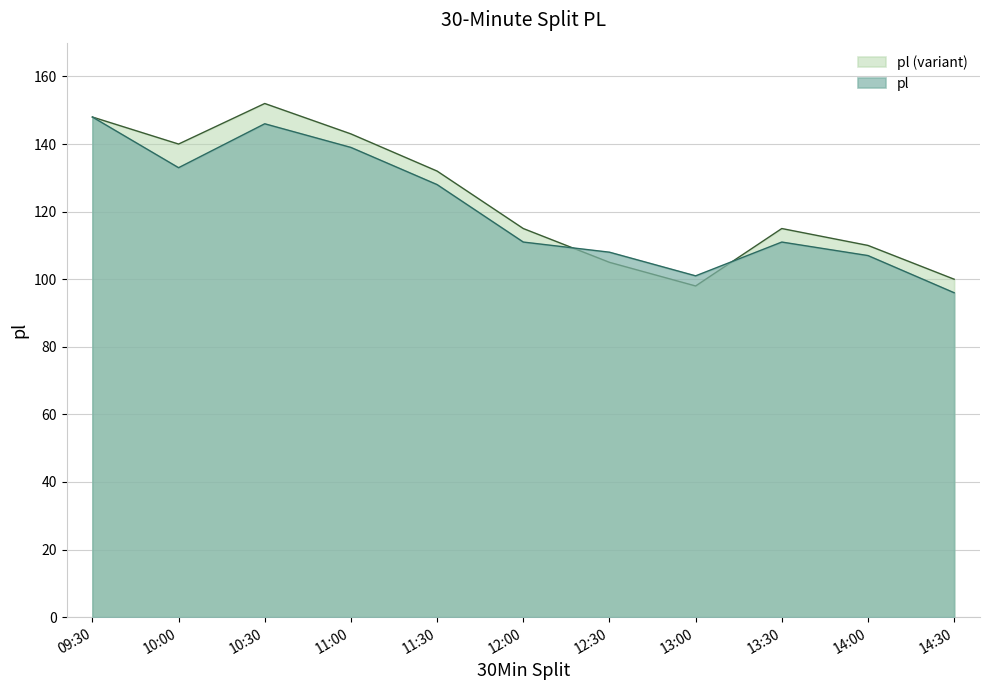

At which category does the data reach its first local valley?

10:00